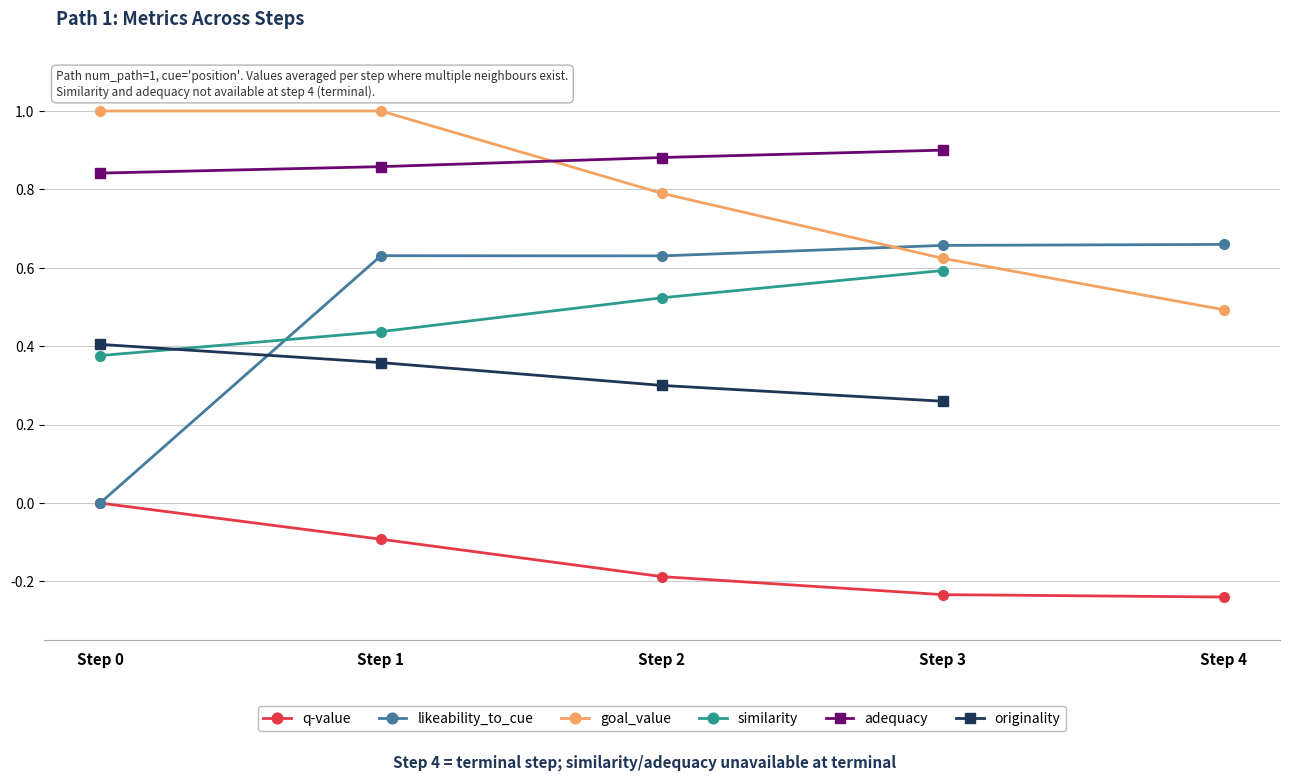

Between Step 4 and Step 1, which is larger?

Step 1